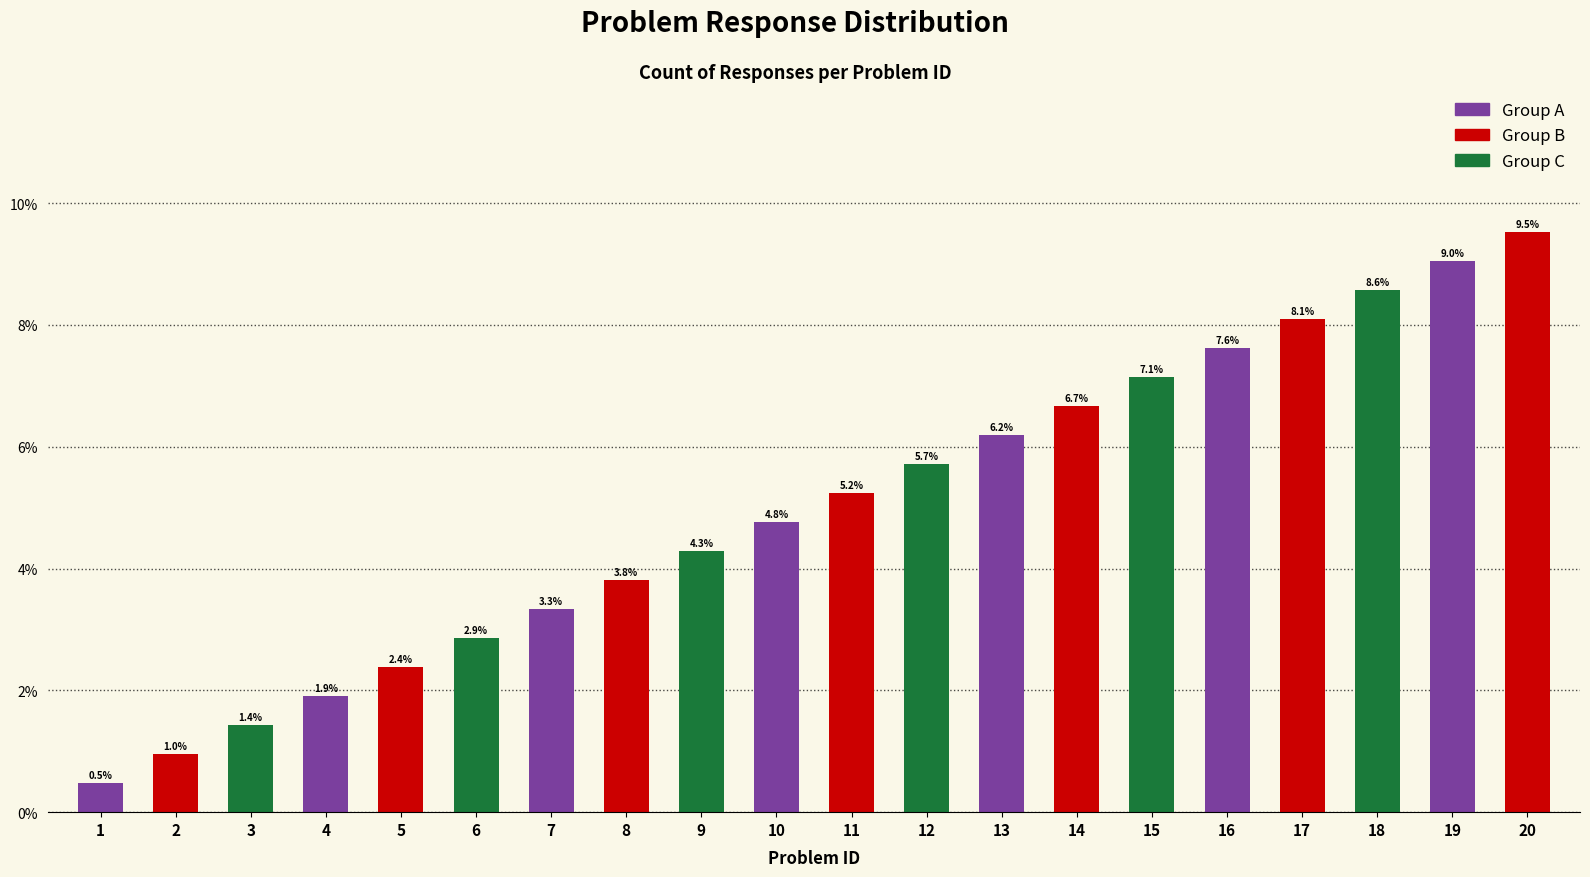

Count the number of values greater than 5.

10